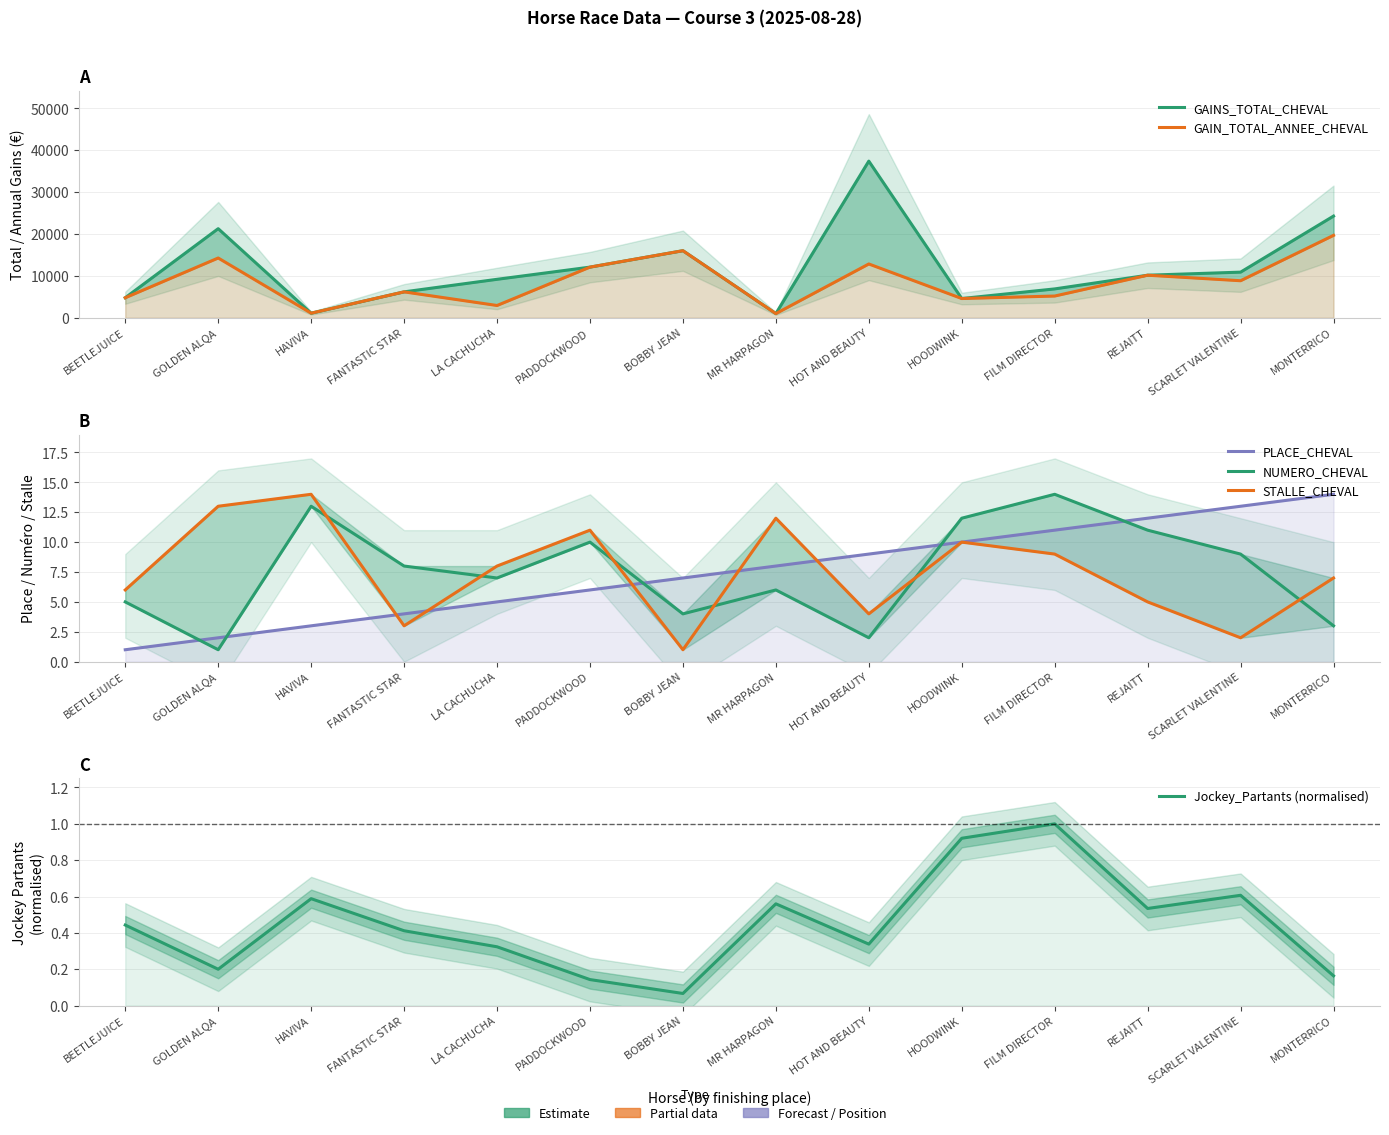

True or false: PLACE_CHEVAL has a value of 0.8 at GOLDEN ALQA.

False